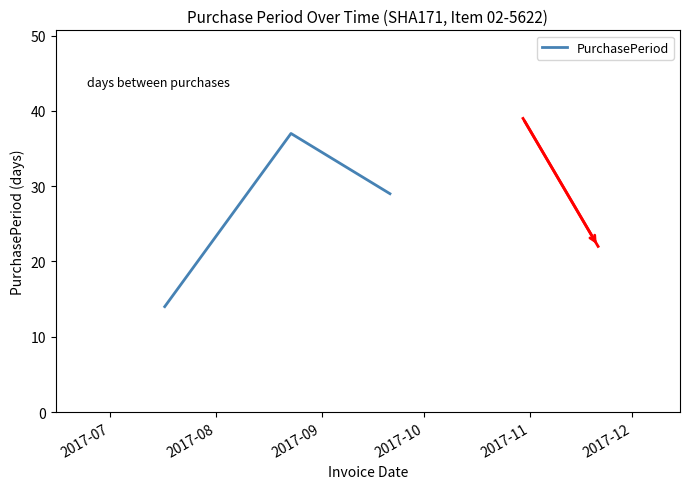

What is the average value?

27